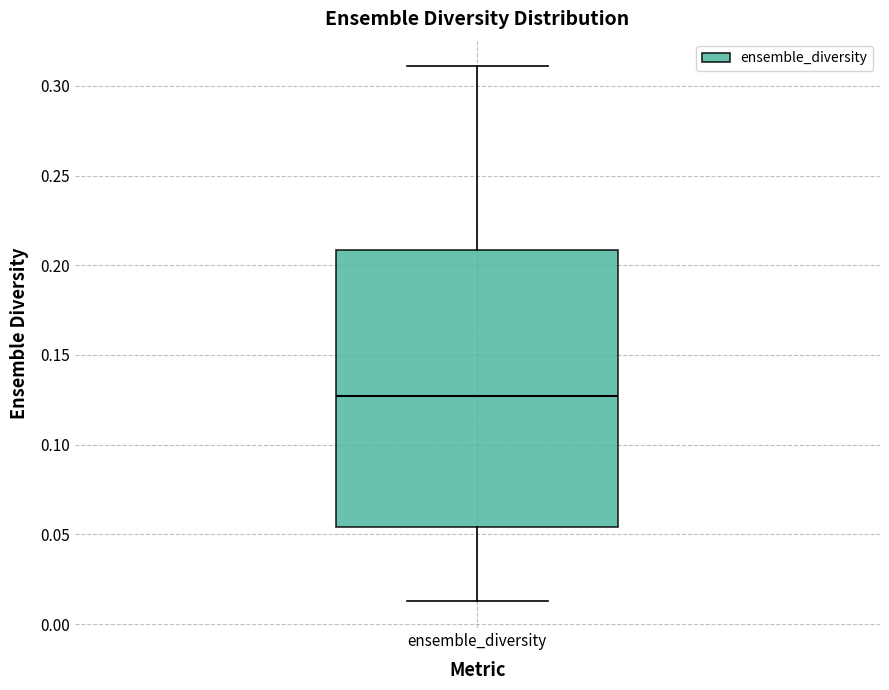

Transcribe this box plot: give where the median line is, the range the box spans, and where the two whiskers end, as read against the y-axis. The values are not printed on the chart, so give them approximately, as read against the axis.

median 0.125, box 0.055 to 0.210, whiskers 0.015 to 0.310